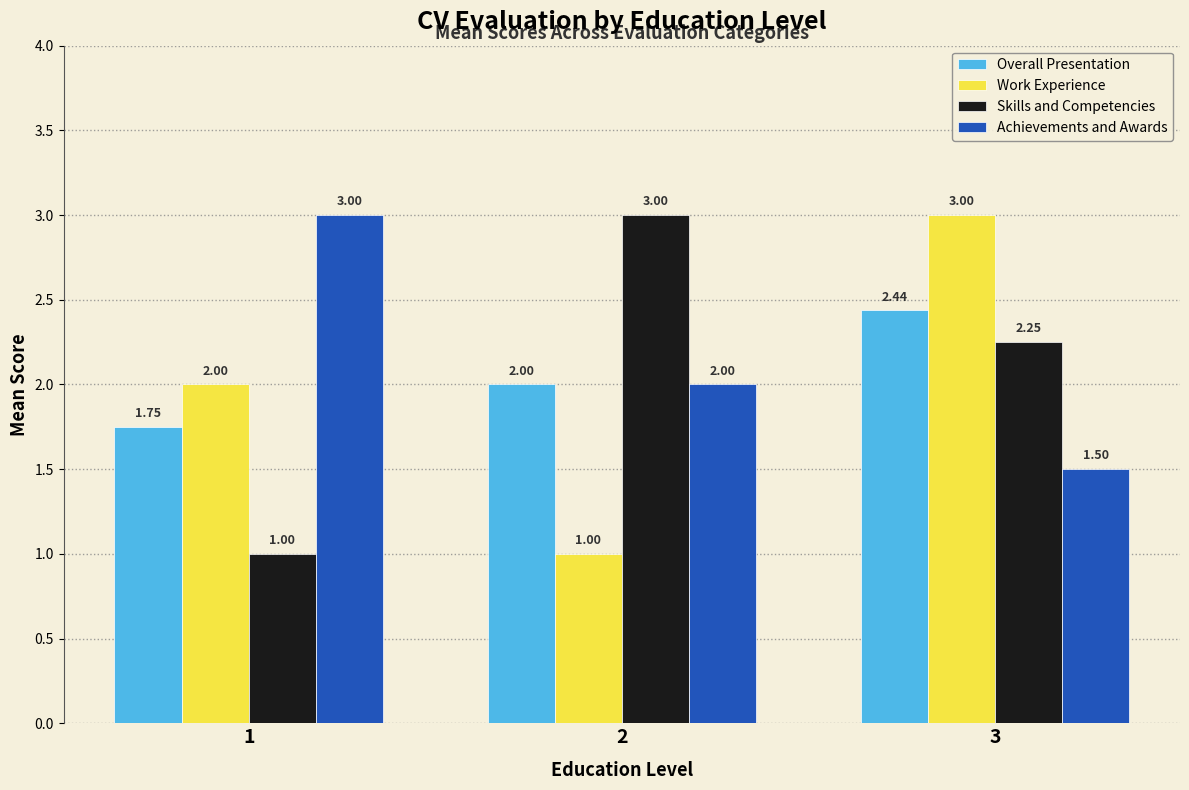

At which label does Achievements and Awards reach its peak?

1